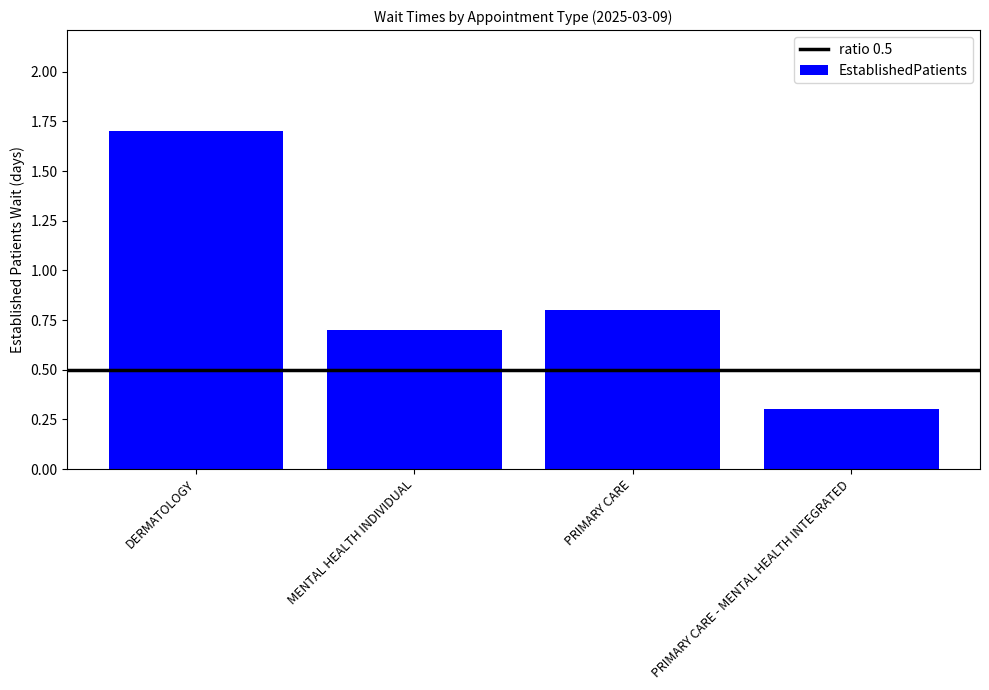

List the labels in order of value, smallest first.

PRIMARY CARE - MENTAL HEALTH INTEGRATED, MENTAL HEALTH INDIVIDUAL, PRIMARY CARE, DERMATOLOGY